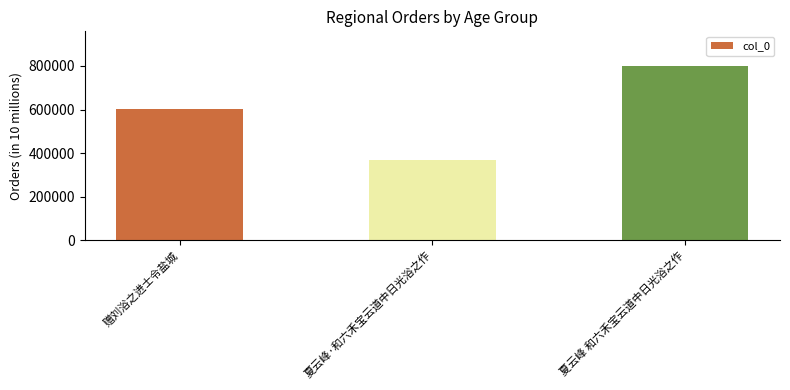

Reading right to left, list all the values displayed in this chart.

799051	368876	604335